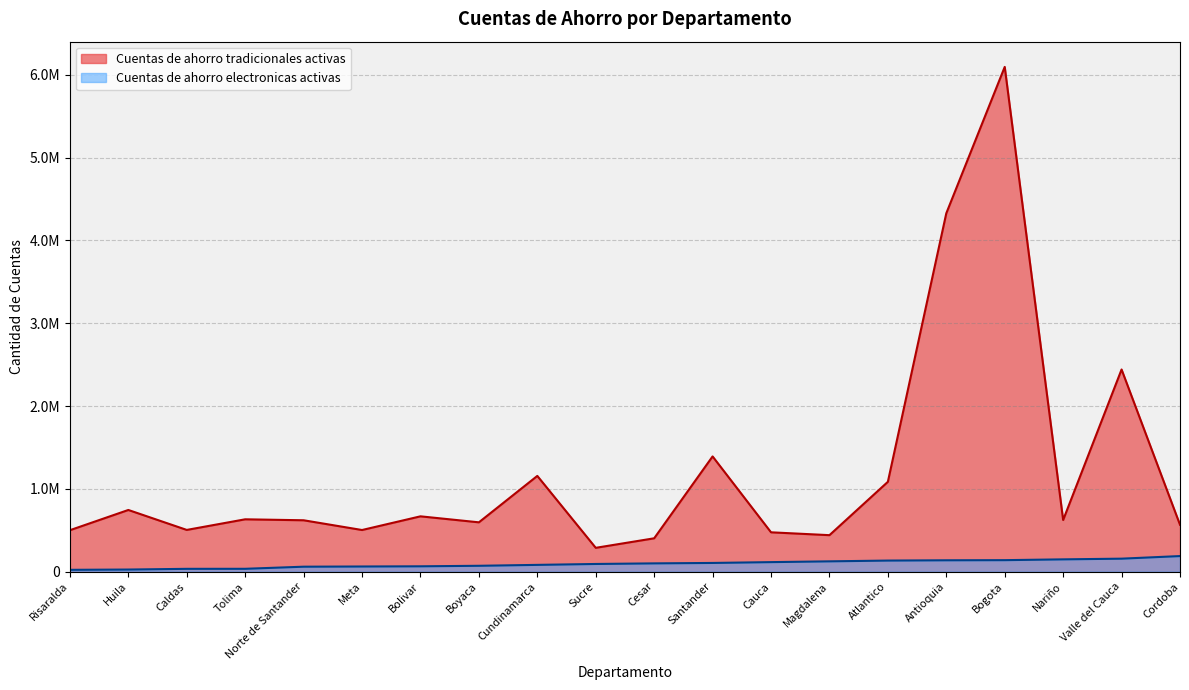

How many series are shown in this chart?

2